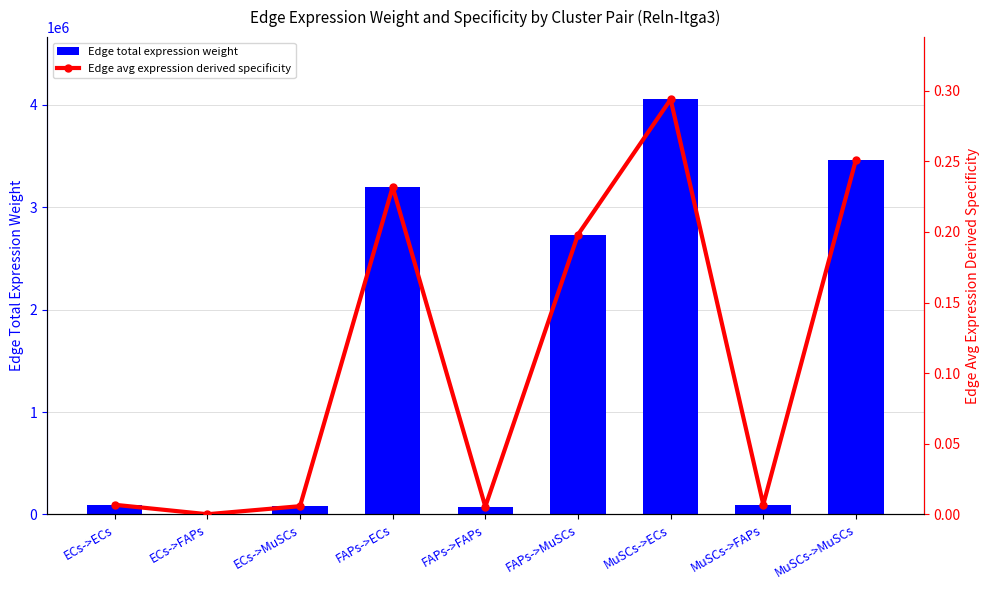

Where does the Edge total expression weight series first go above 96897?

FAPs->ECs